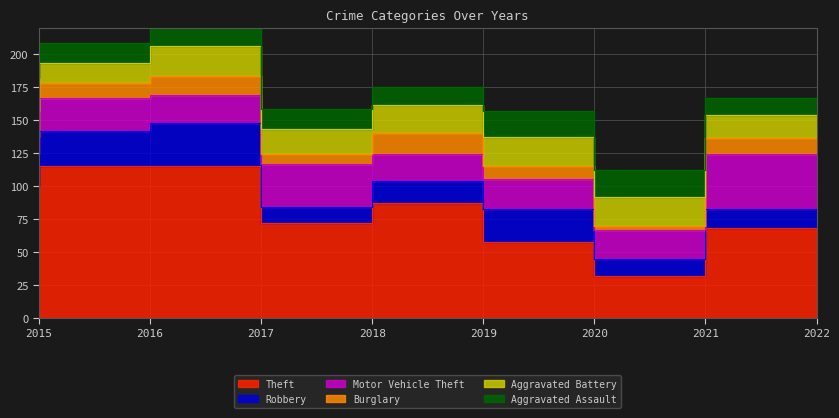

True or false: Theft and Aggravated Battery cross at least once.

False